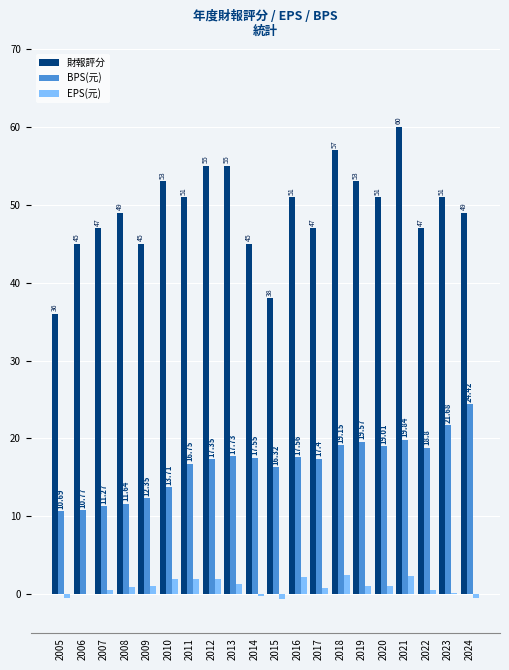

Which series changed the most between 2014 and 2015?

財報評分